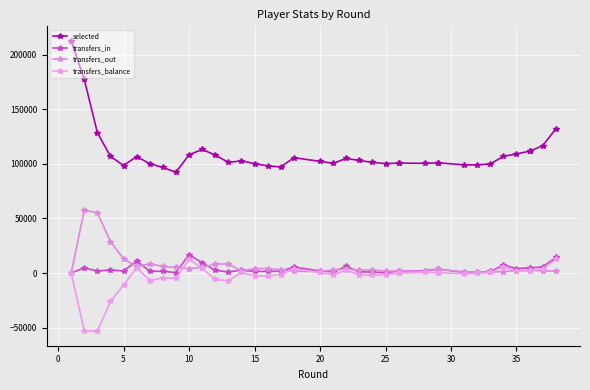

True or false: transfers_out has a value of 7364 at 15.

False